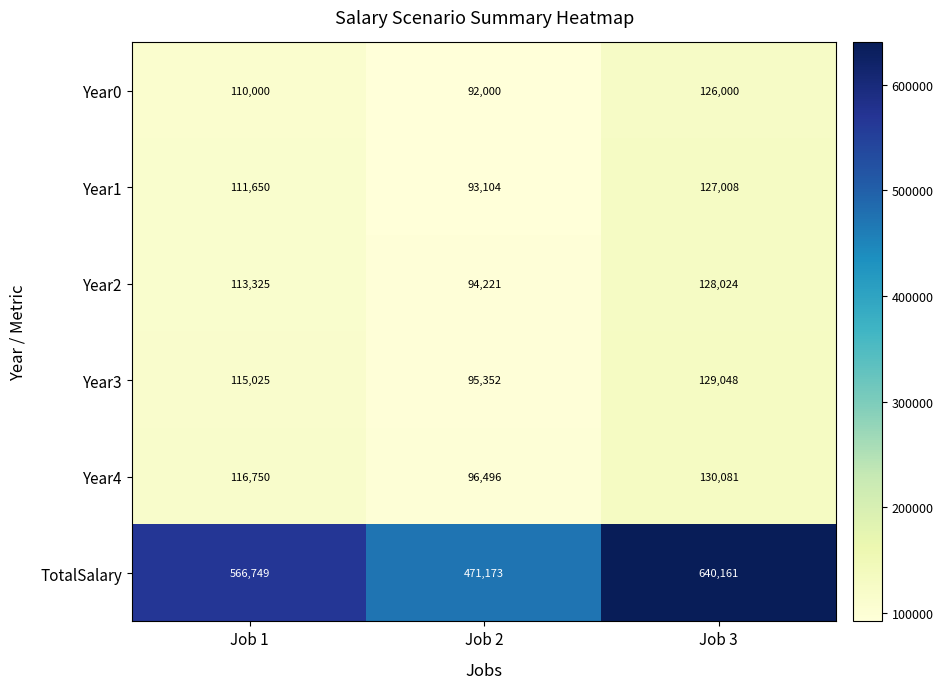

What is the average value of the Year3 series?

113142